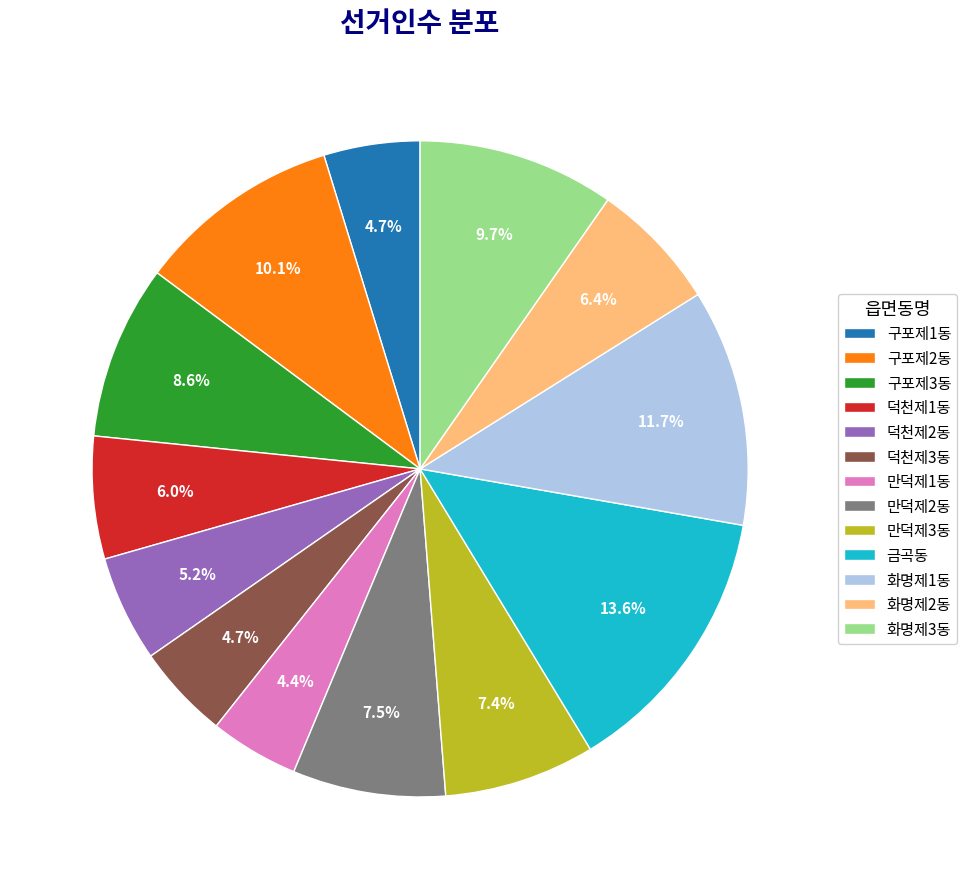

Which slice is the largest?

금곡동